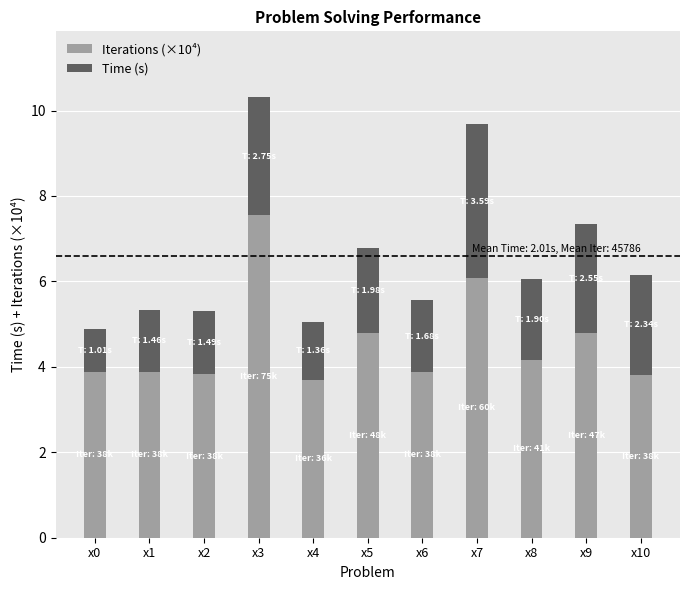

The value of Iterations (×10⁴) at x8 is 5.8. True or false?

False